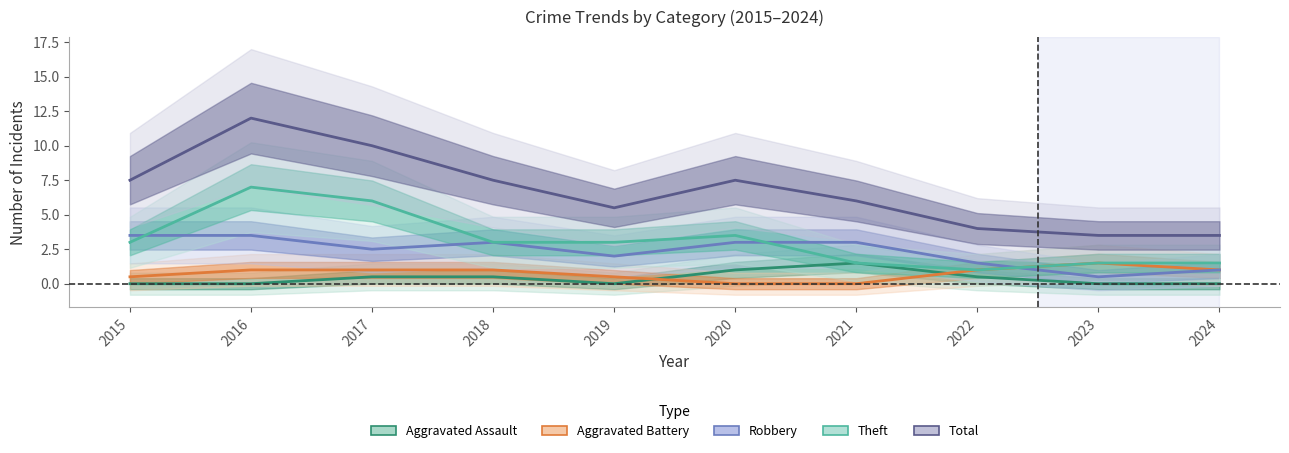

How many values in the Total series are below 7?

5